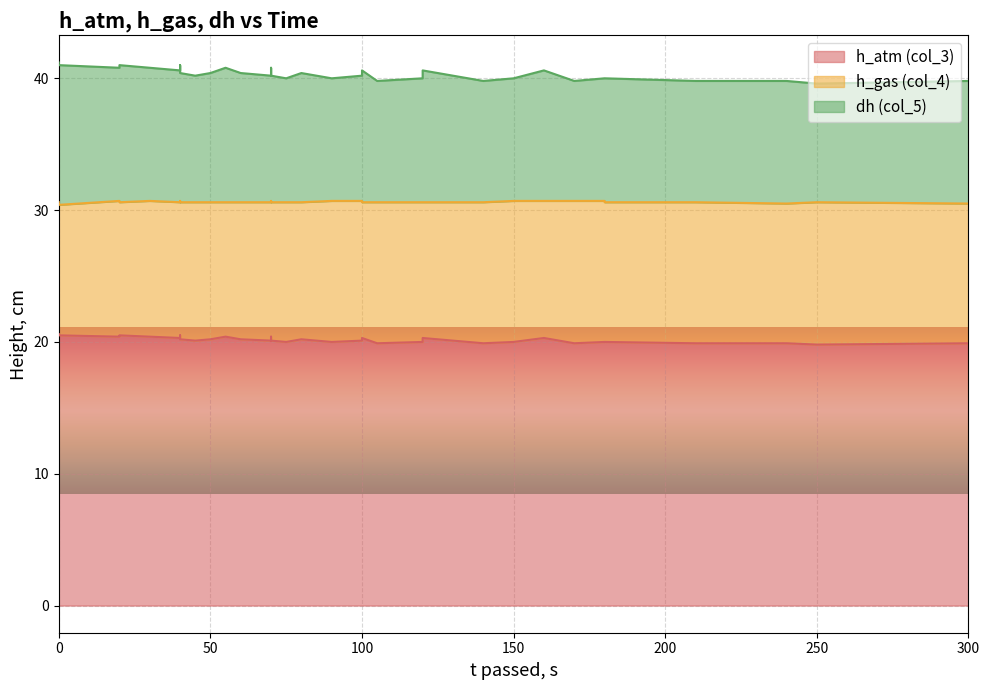

In h_gas (col_4), how many points are higher than both neighbors (excluding endpoints)?

3